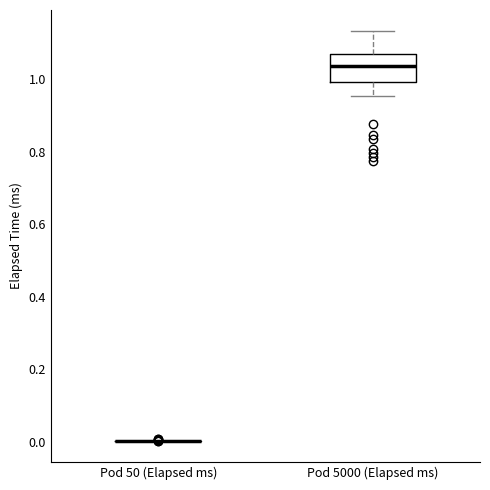

Reading left to right, transcribe this box plot: for each box, give where its median line is, the range the box spans, and where its two whiskers end, as read against the y-axis. The values are not printed on the chart, so give them approximately, as read against the axis.

Pod 50 (Elapsed ms): box collapsed to a line at 0.00, whiskers 0.00 to 0.00
Pod 5000 (Elapsed ms): median 1.04, box 1.00 to 1.08, whiskers 0.96 to 1.14